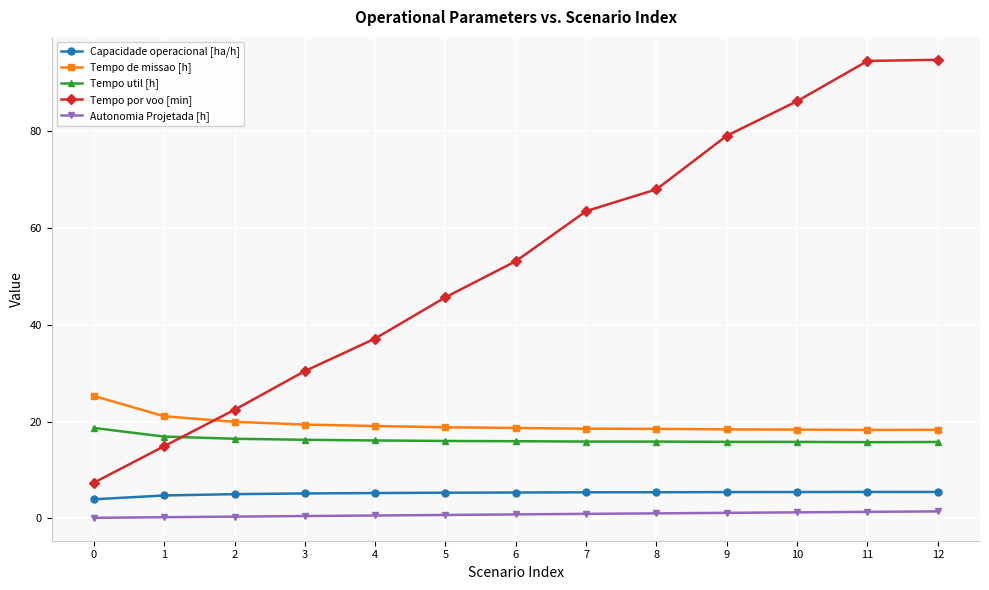

What is the highest value of the Capacidade operacional [ha/h] series?

5.5